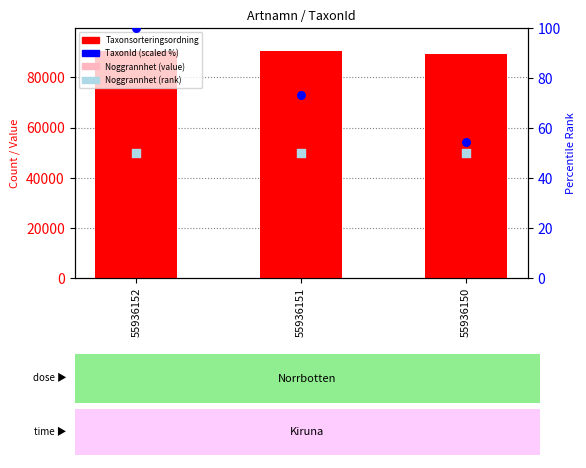

At how many categories does at least one series exceed 18462?

3